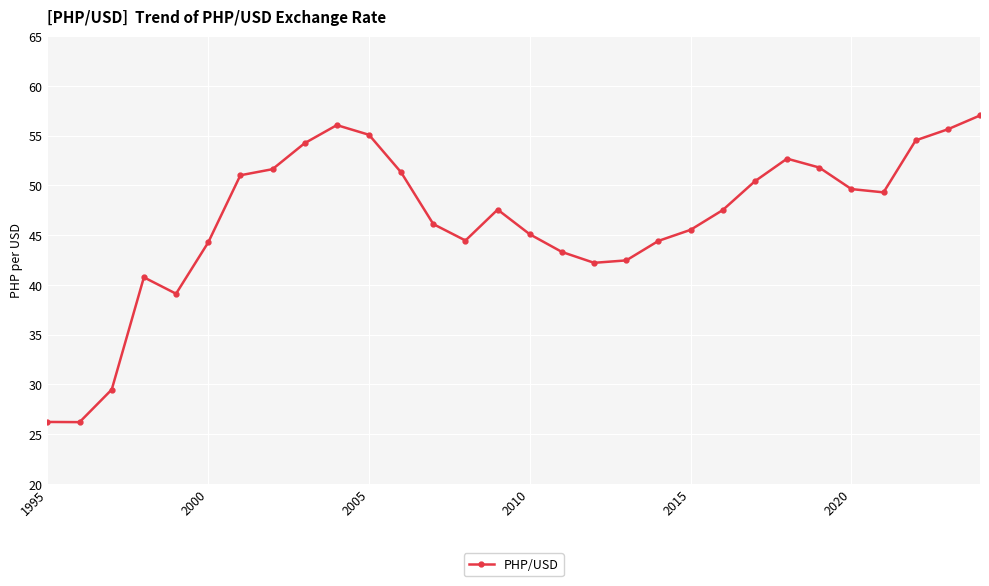

Count the number of data series in this chart.

1